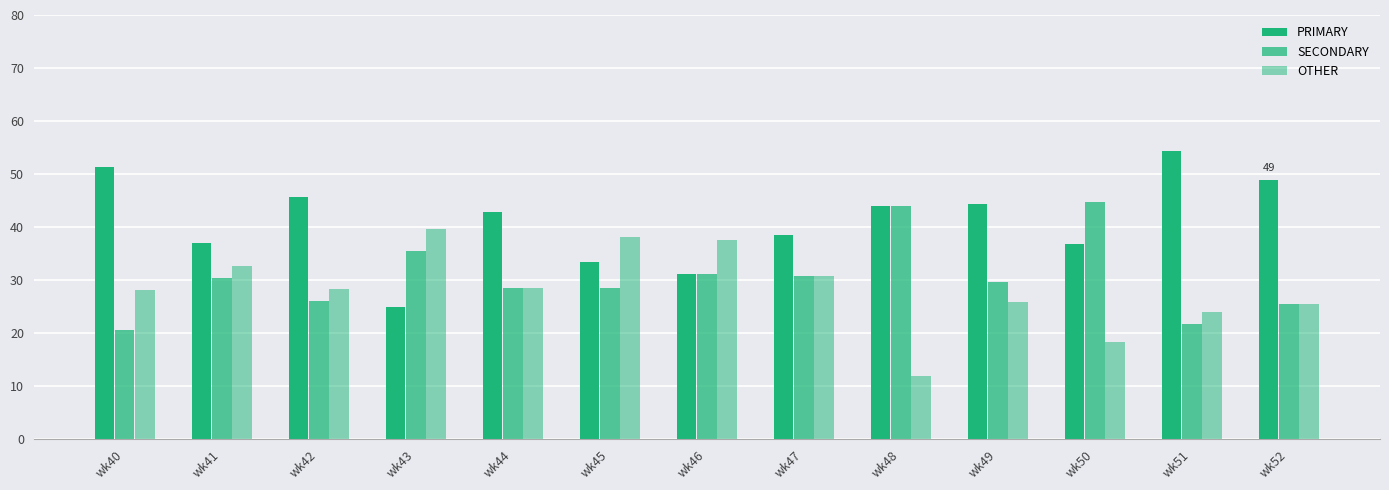

Which category has the lowest value across all series?

wk48